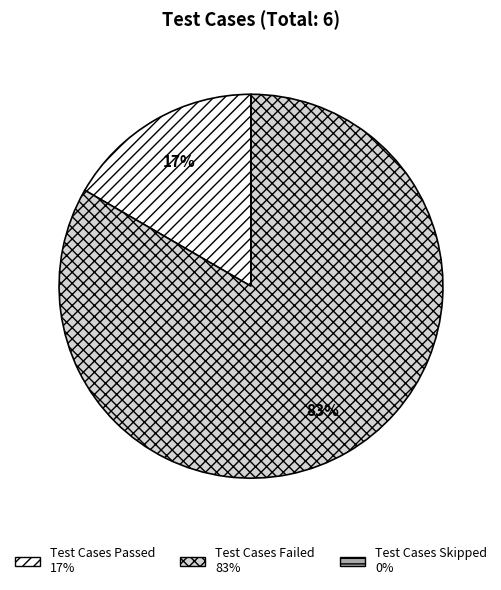

To the nearest percent, what percentage of the pie is Test Cases Passed?

17%